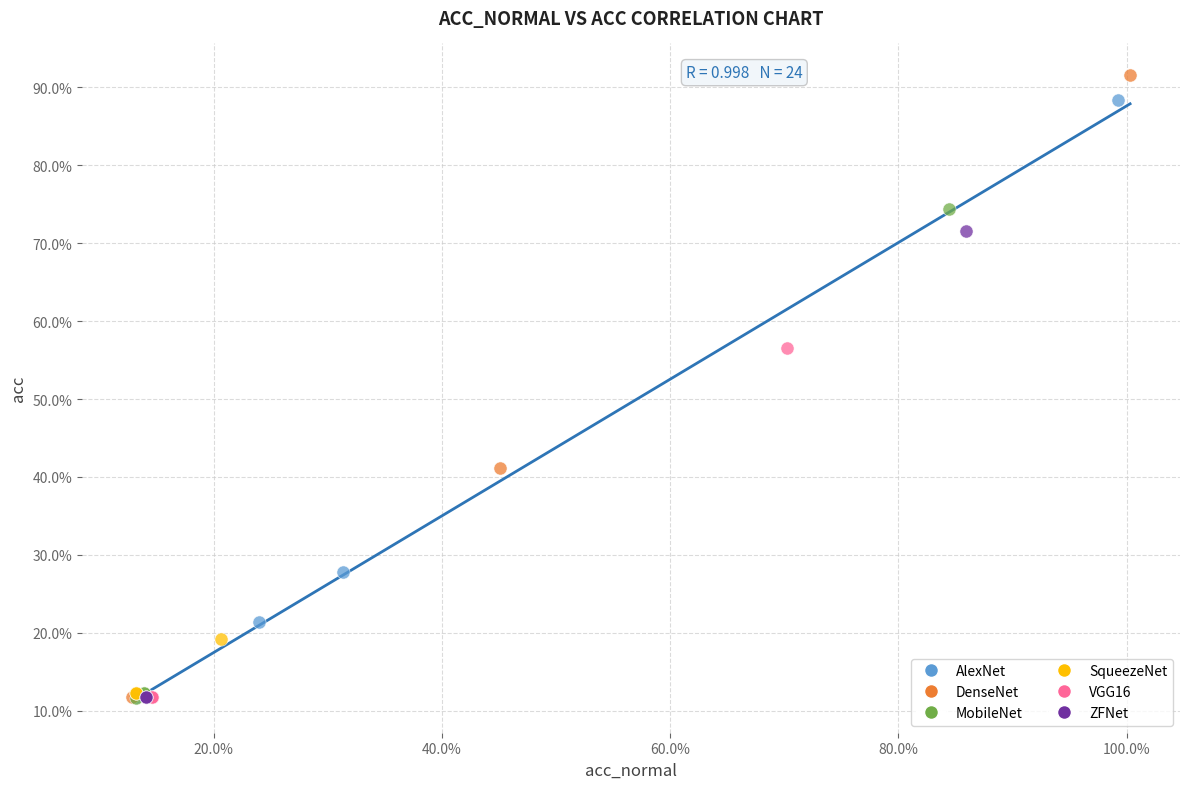

What are all the series names shown in the legend?

AlexNet, DenseNet, MobileNet, SqueezeNet, VGG16, ZFNet